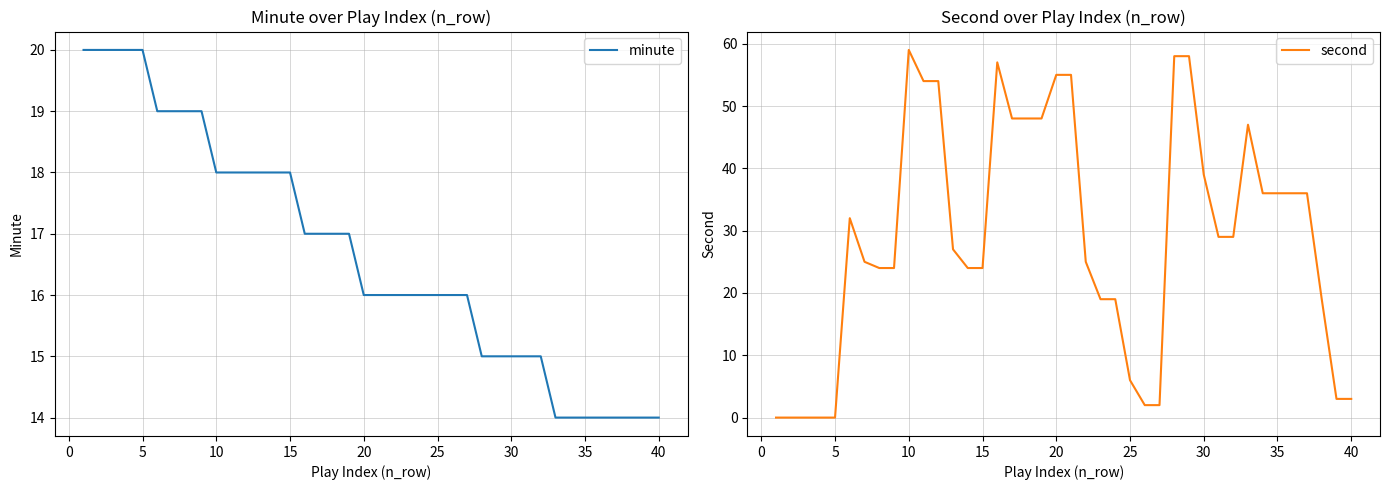

What is the minimum value for minute?

14